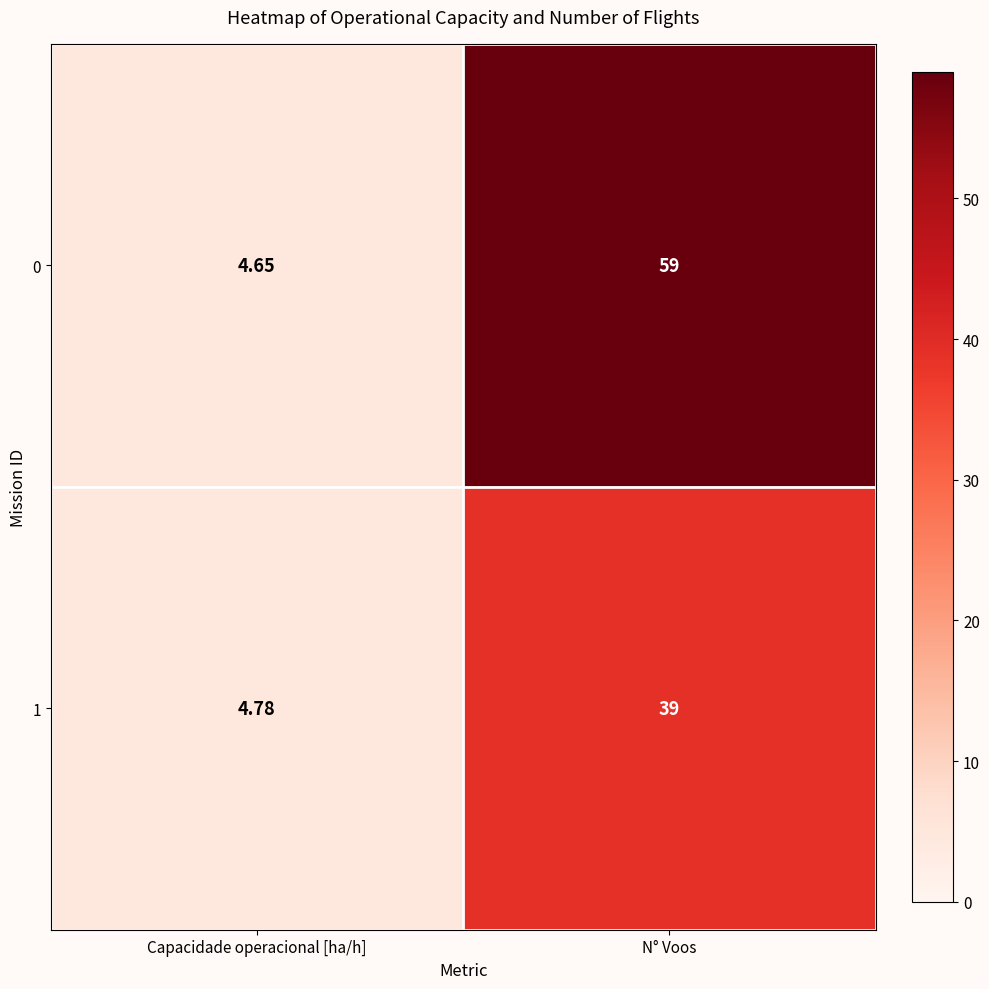

Where is 0 nearest to the value 31?

Capacidade operacional [ha/h]